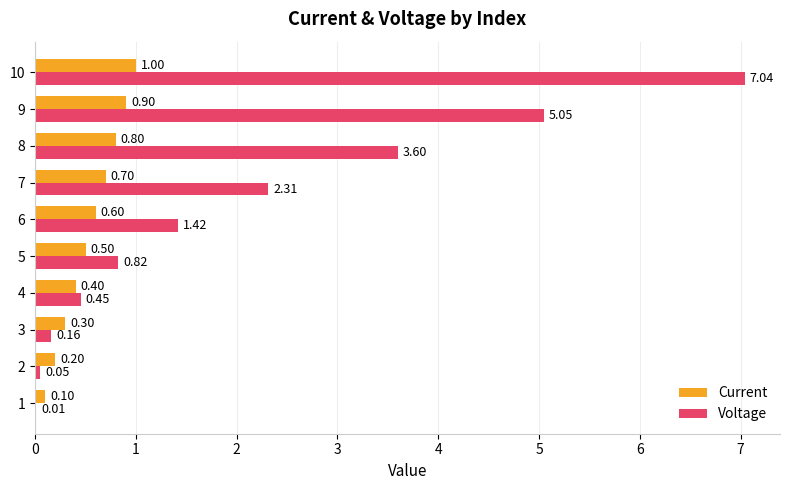

What is the sum of all Voltage values?

20.9